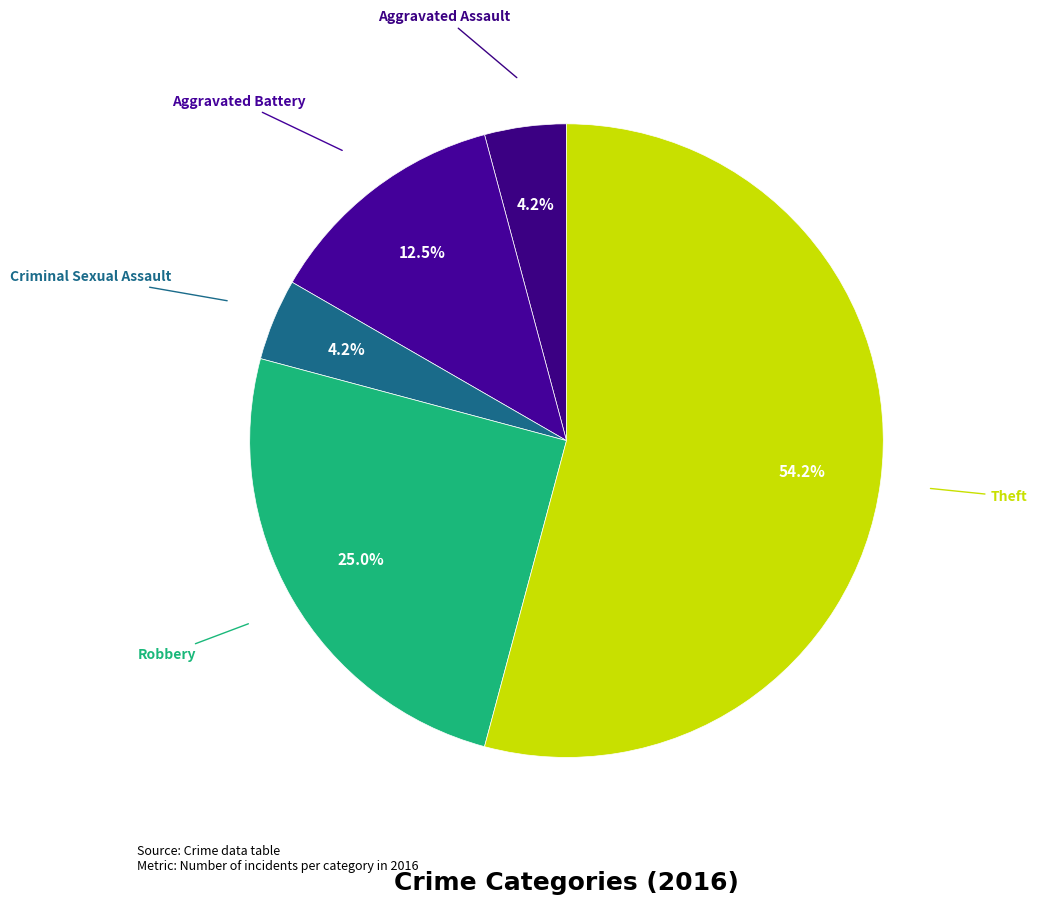

How many slices are in this pie chart?

5